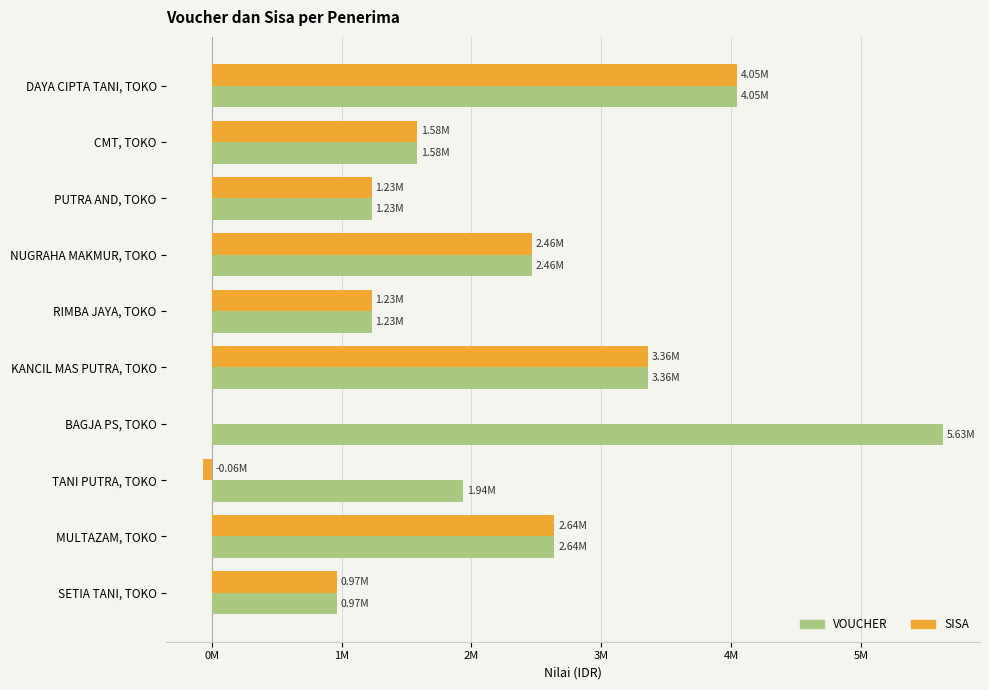

Where is VOUCHER nearest to the value 3299000?

KANCIL MAS PUTRA, TOKO